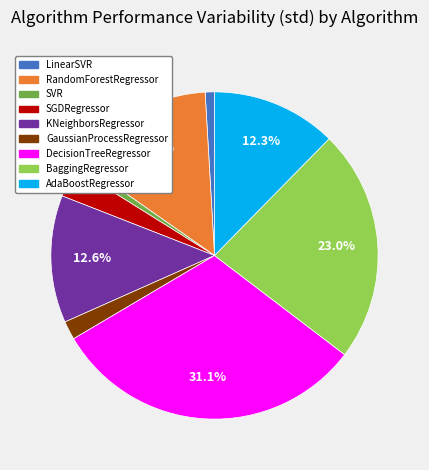

To the nearest percent, what is the difference between the largest and smallest slice percentages?

30%